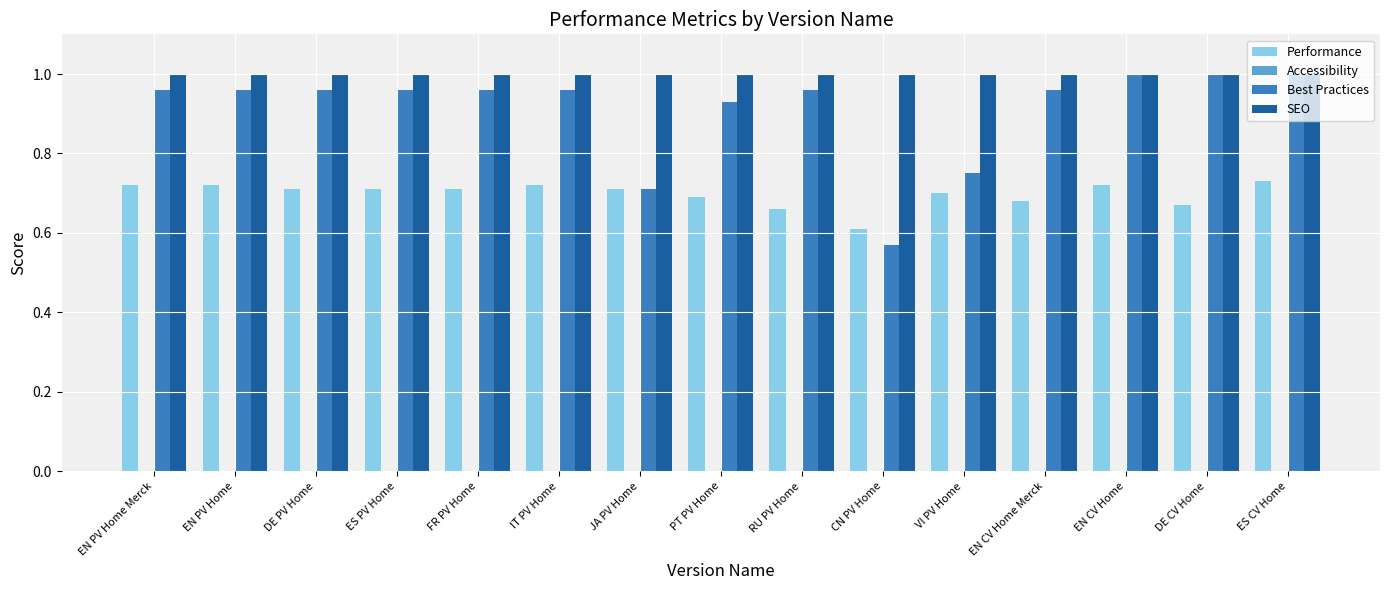

Where is Performance nearest to the value 0?

CN PV Home